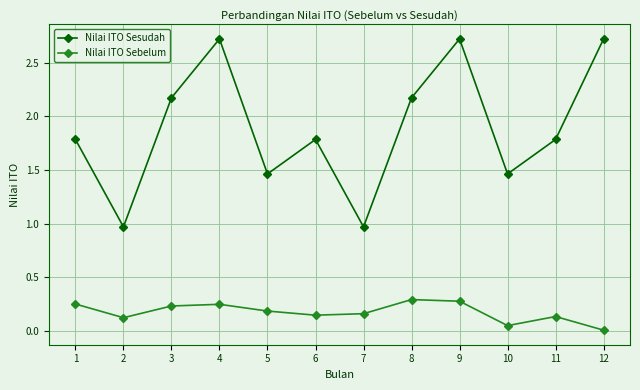

What is the value of the Nilai ITO Sesudah point at the 9th from the left?

2.7